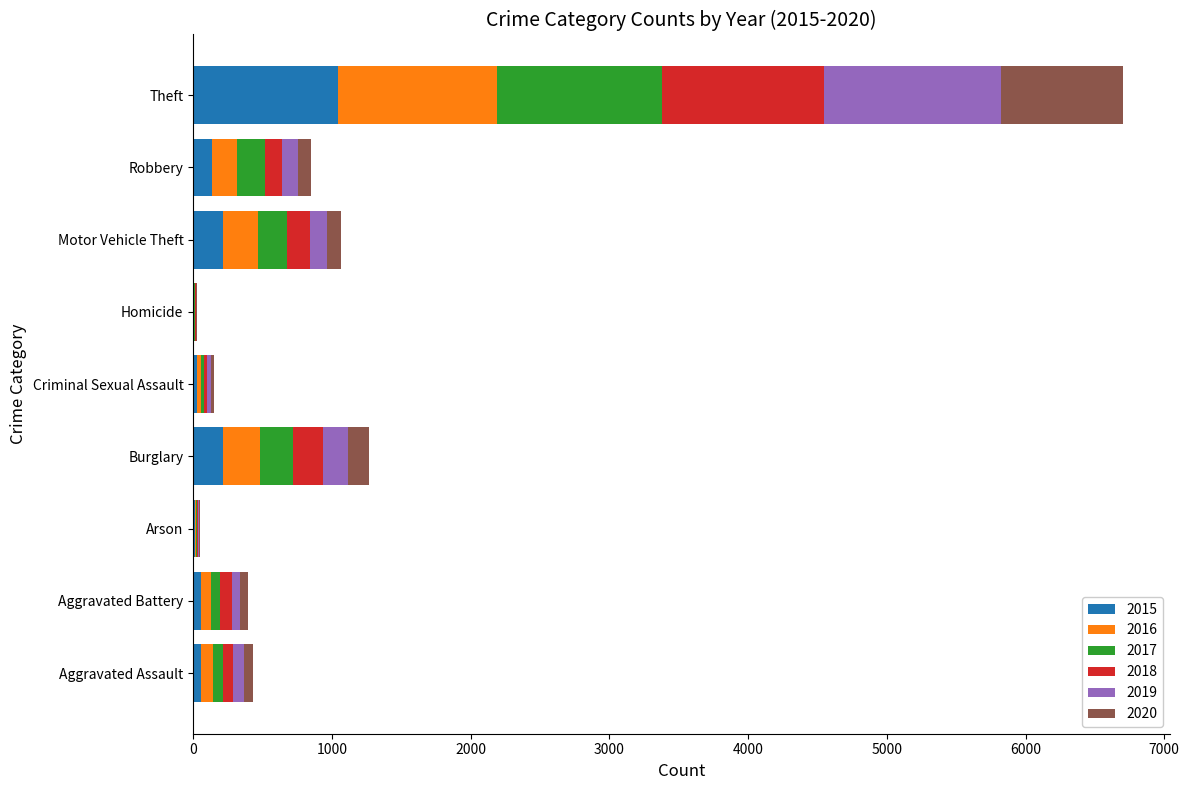

At which category is the sum across all series the highest?

Theft